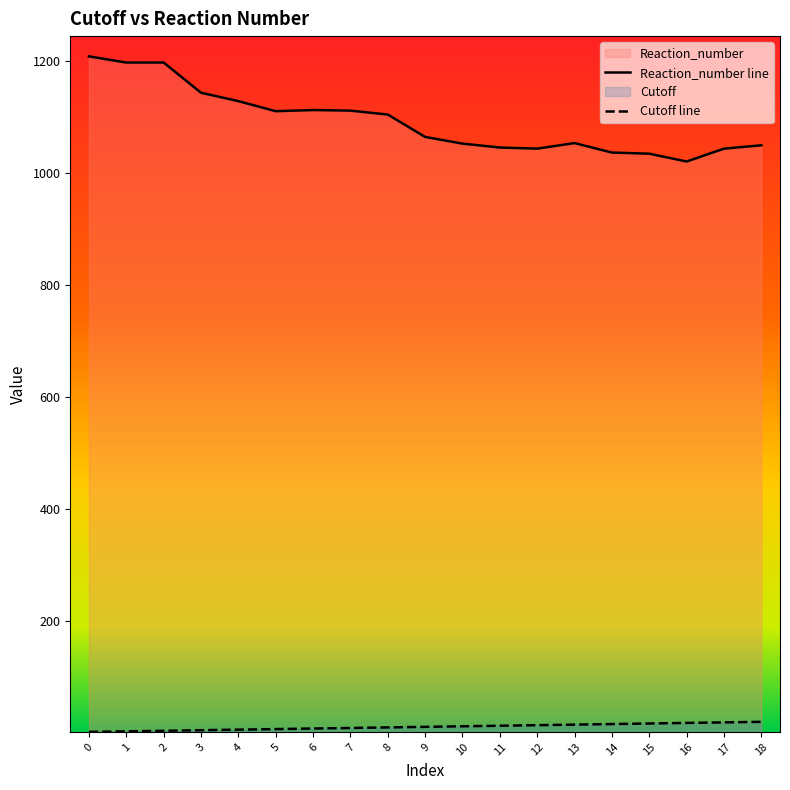

How many series are shown in this chart?

2